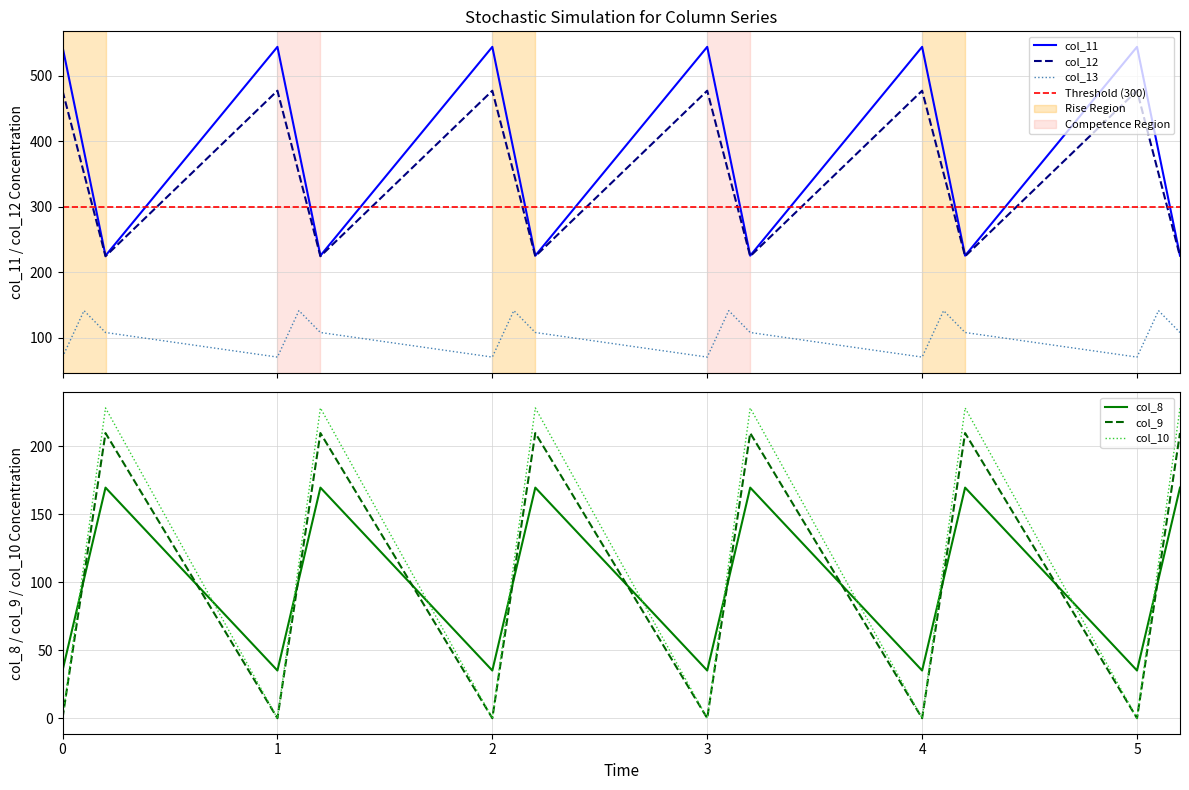

Is it true that col_9 equals 155.7 at 2.1?

False